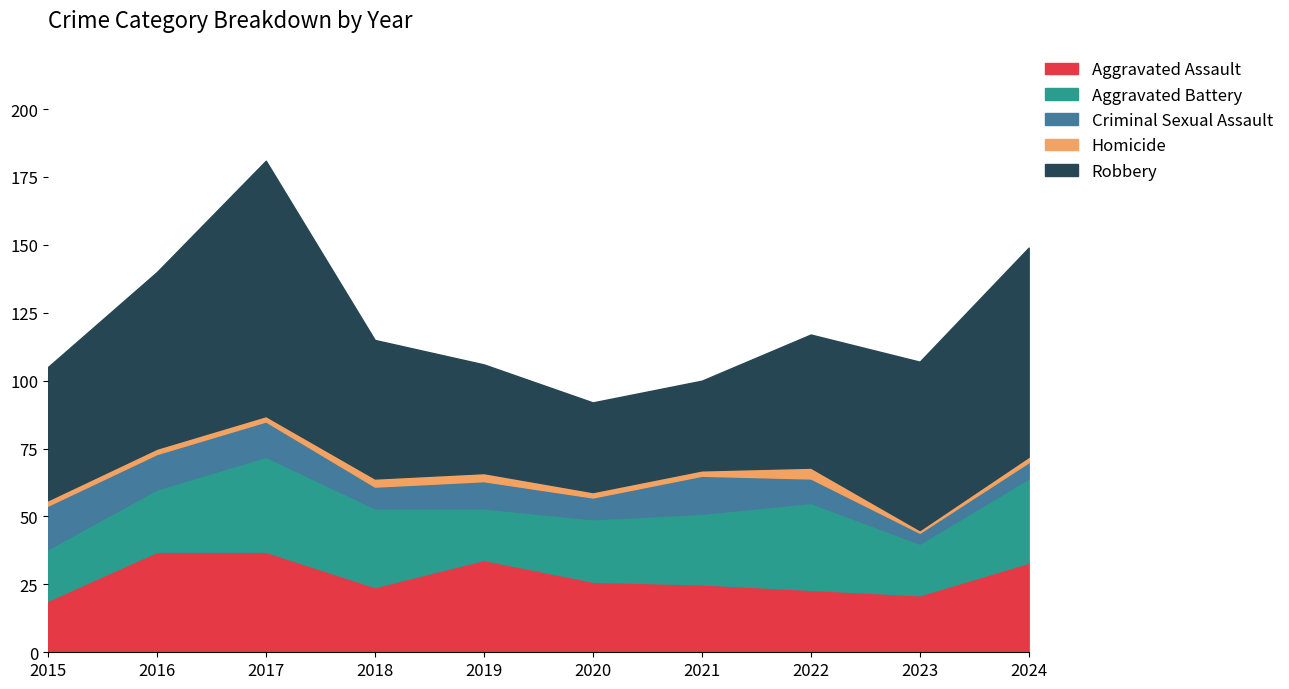

Which series changed the most between 2018 and 2023?

Robbery